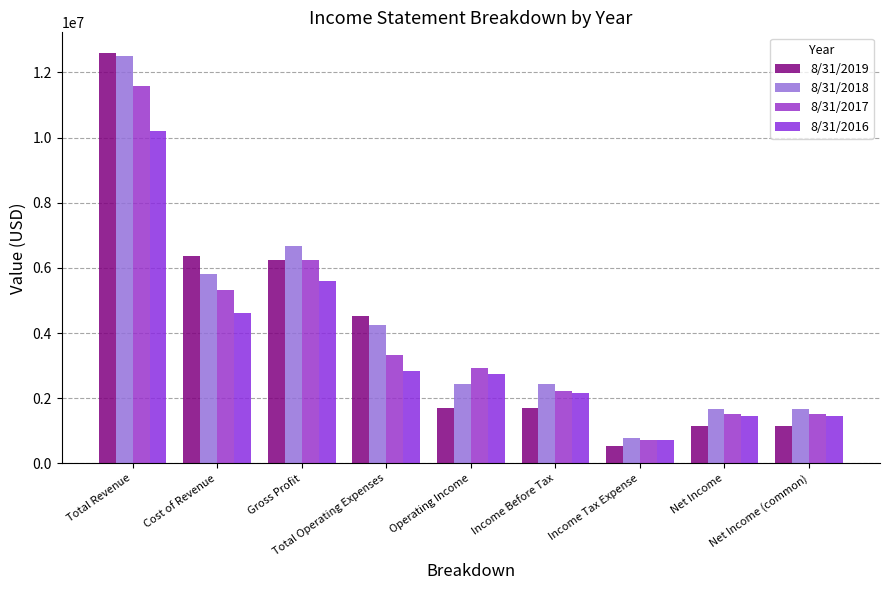

What is the label of the 1st bar from the right?

Net Income (common)